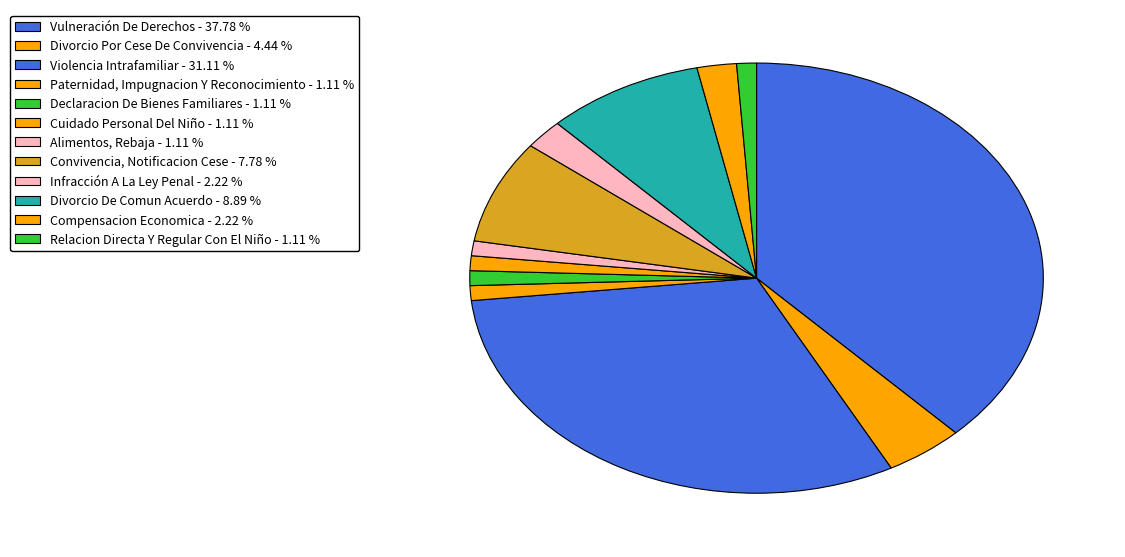

Which slice is the largest?

Vulneración De Derechos